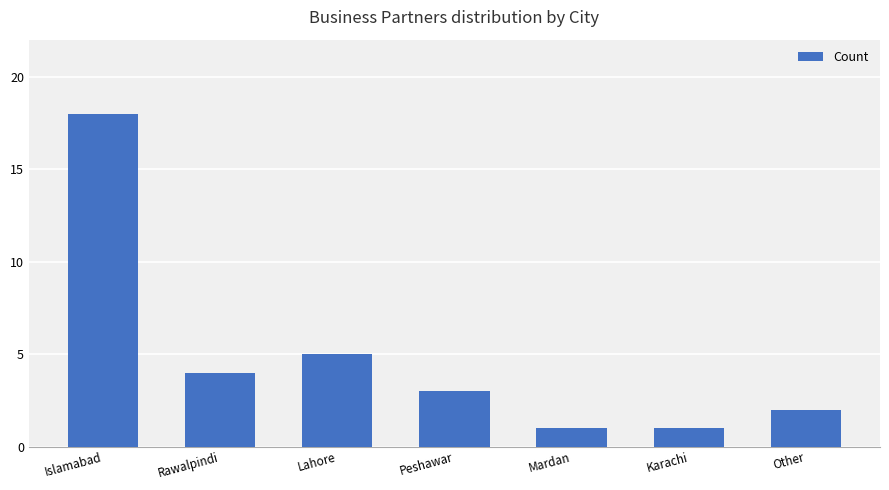

The chart shows a value of 4 at Rawalpindi. True or false?

True